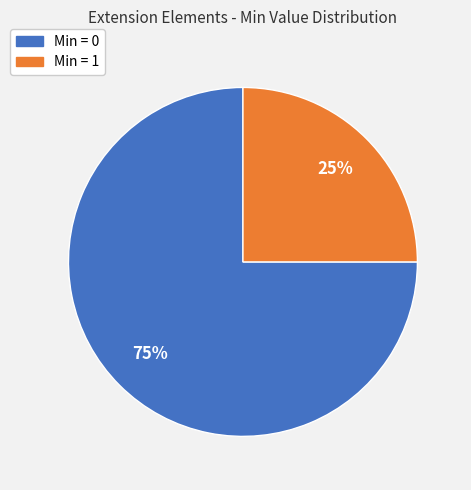

Is there any slice that represents more than half of the pie?

Yes